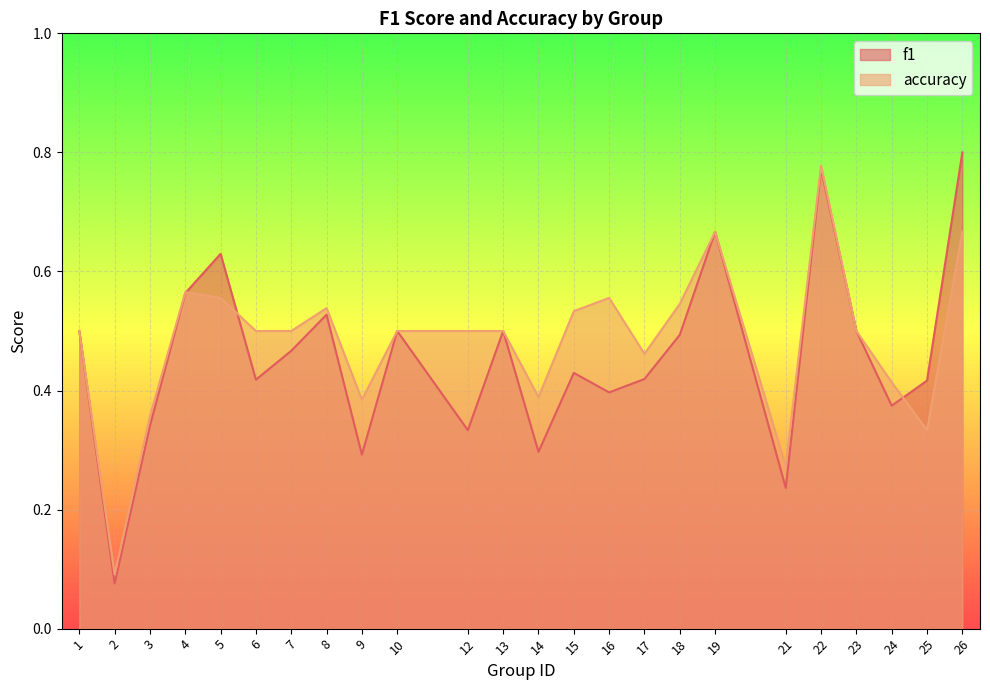

List the series in order of their overall mean, lowest first.

f1, accuracy